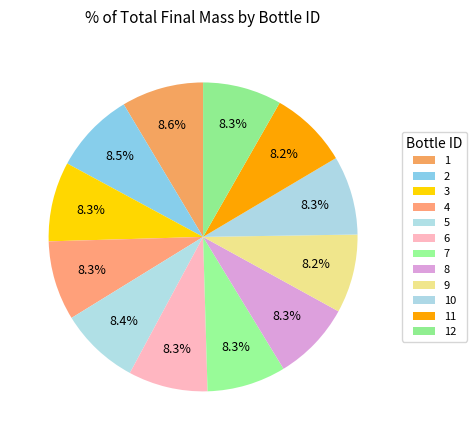

Is there a majority slice in this chart?

No